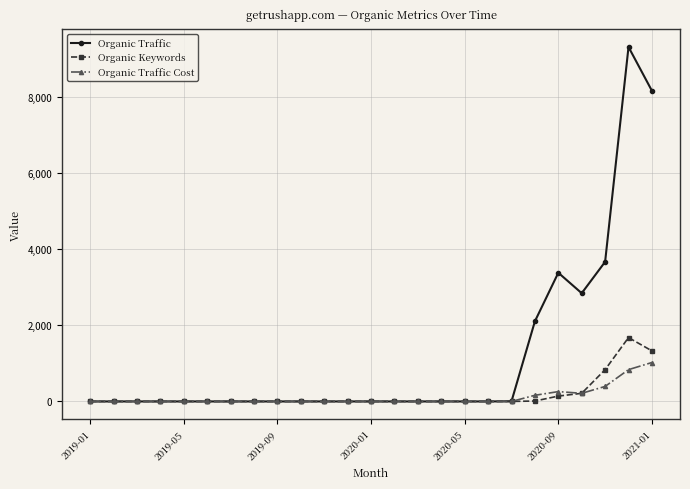

How many lines are shown in the chart?

3